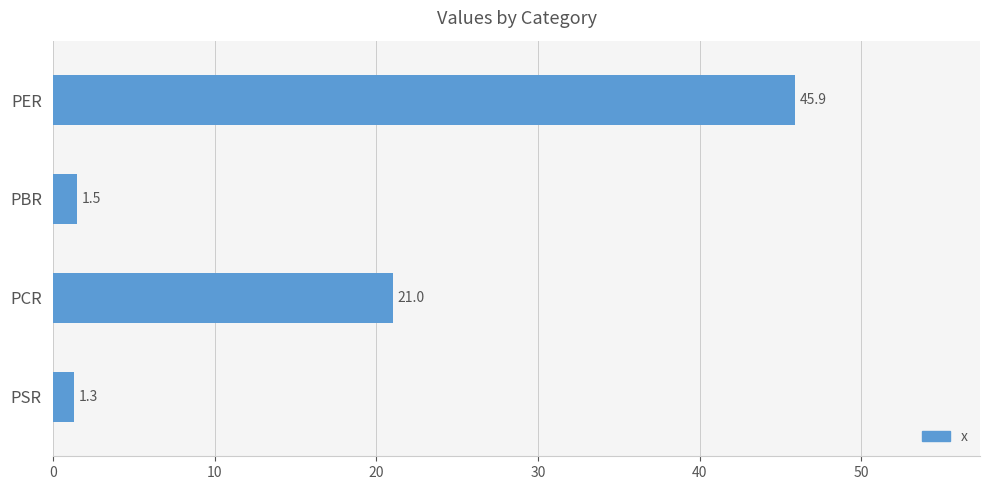

Is it true that the value at PER is 12.5?

False